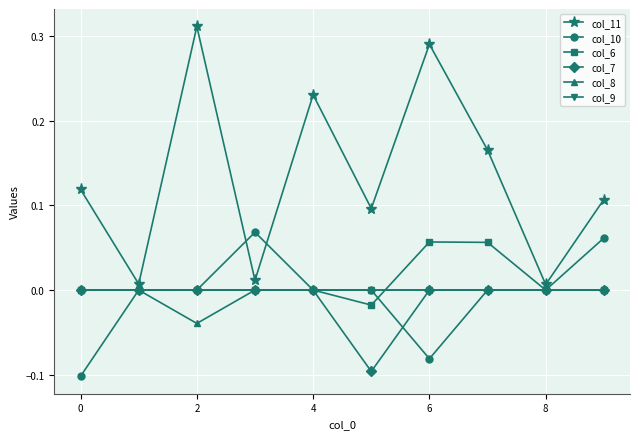

Which series has the largest total across all categories?

col_11